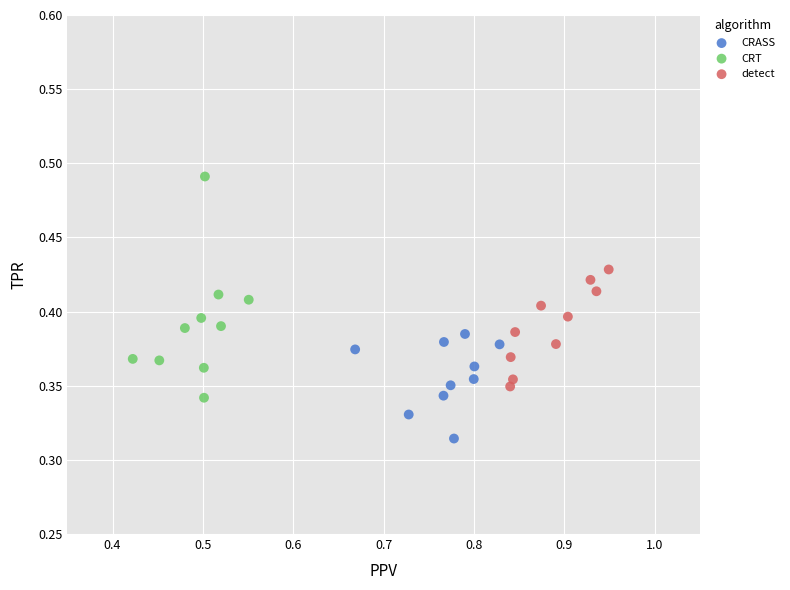

Which series reaches the maximum Y coordinate?

CRT